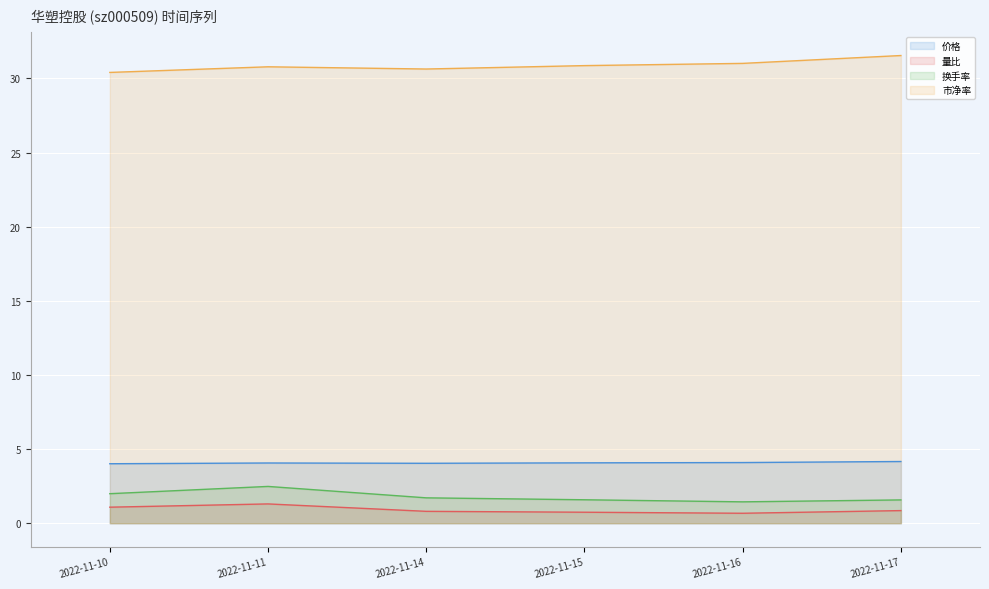

The 市净率 series shows 30.8 at 2022-11-11. True or false?

True